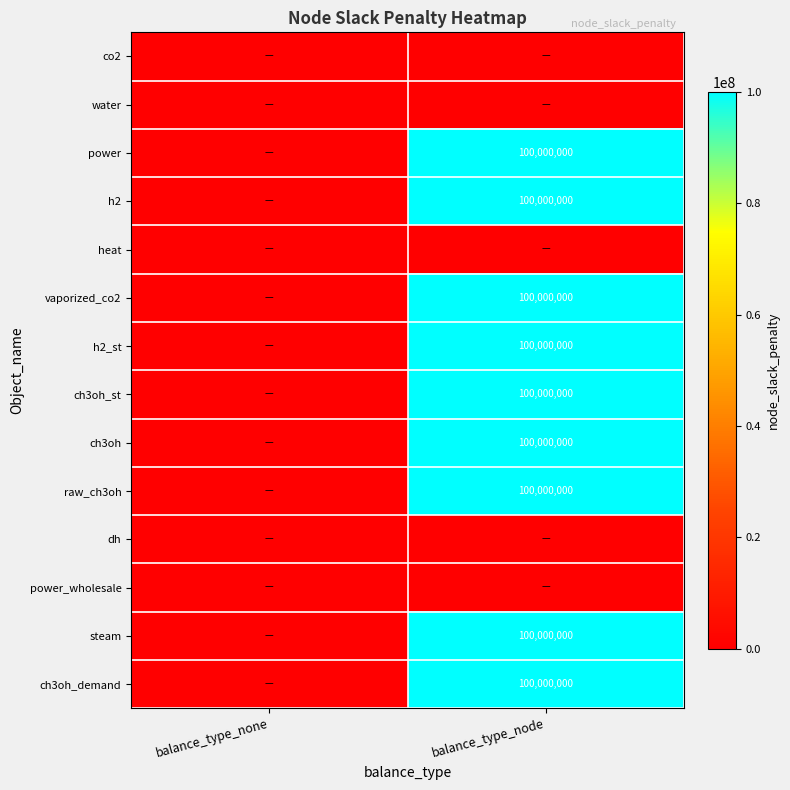

Which has a higher value, balance_type_node or balance_type_none?

balance_type_node